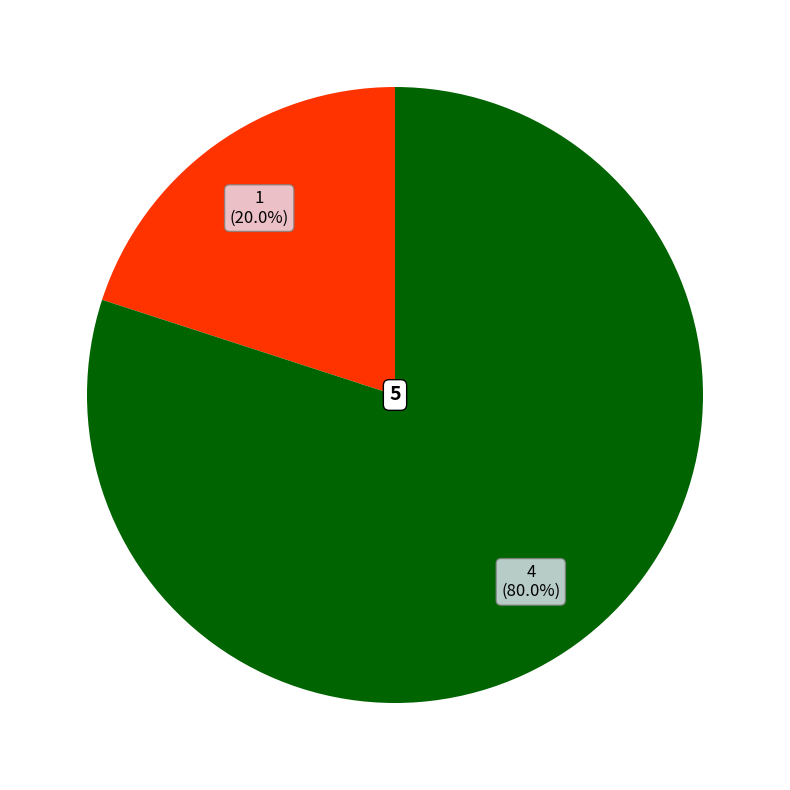

Does any single category account for the majority?

Yes